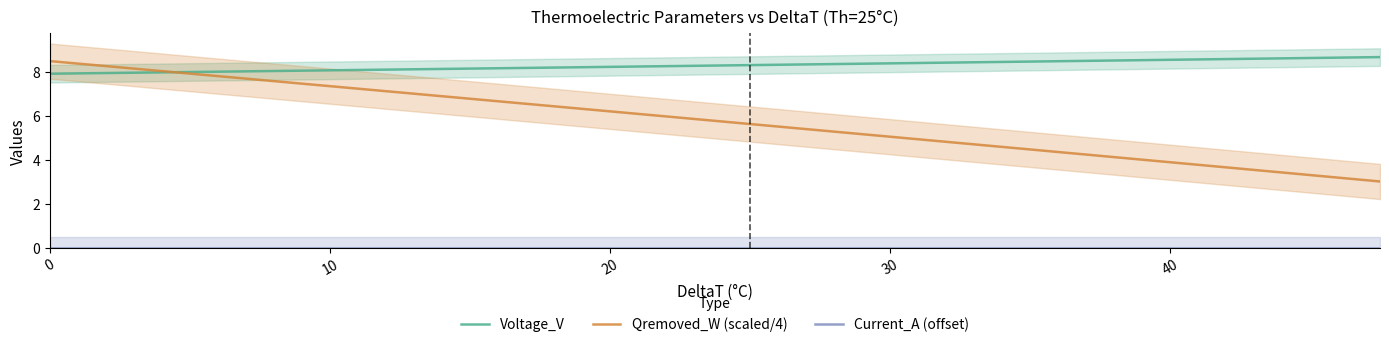

How many times do Qremoved_W (scaled/4) and Voltage_V cross each other?

1